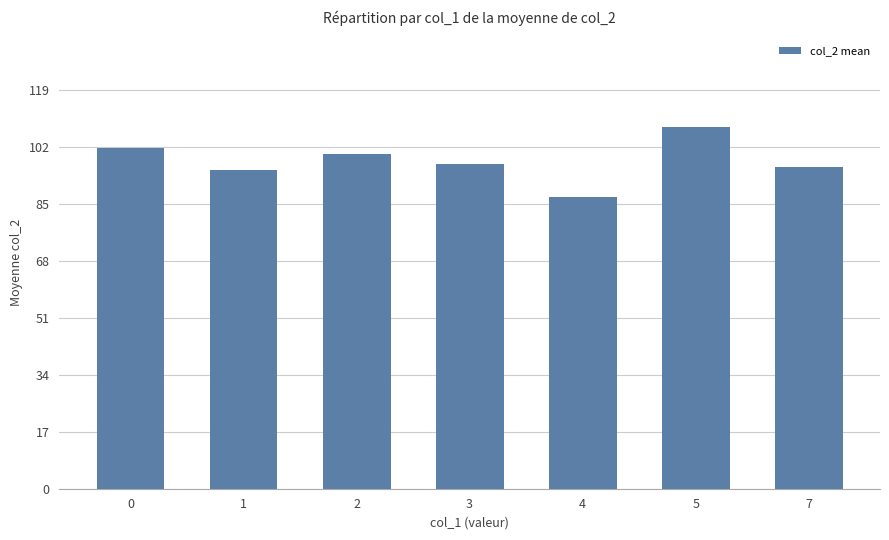

What is the difference between the maximum and second lowest values?

12.8